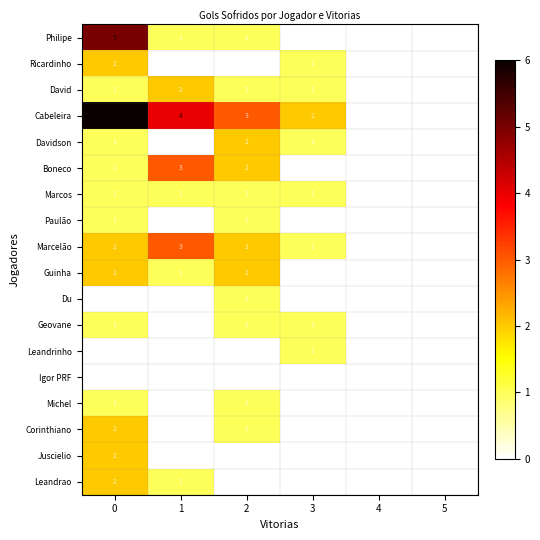

Which series has the largest total across all categories?

Cabeleira